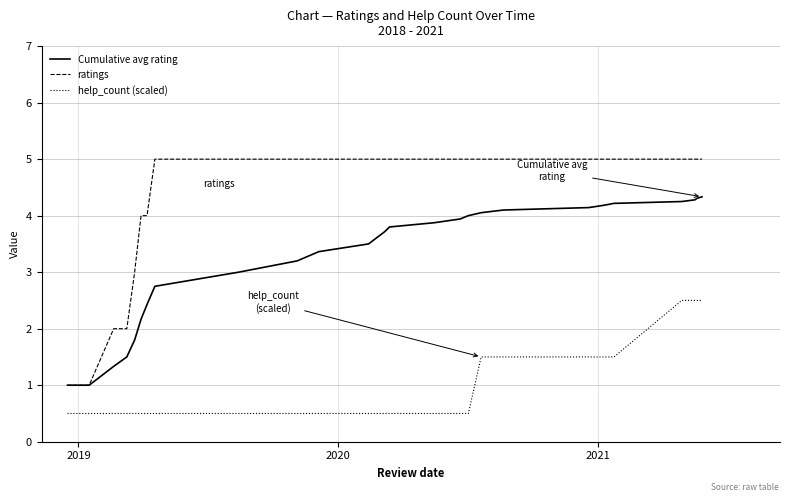

True or false: help_count (scaled) and ratings intersect in this chart.

False